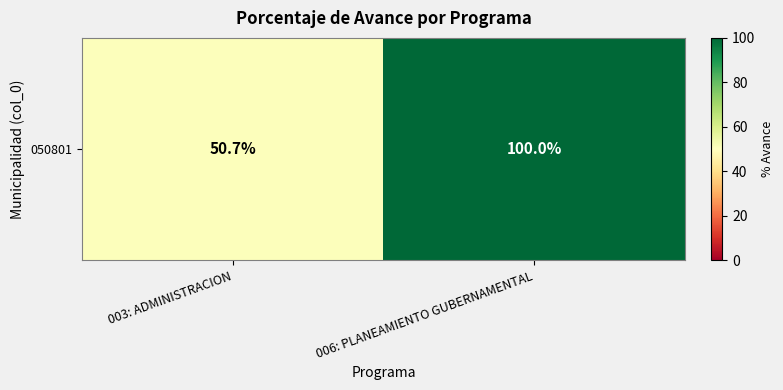

Rank the categories by value from lowest to highest.

003: ADMINISTRACION, 006: PLANEAMIENTO GUBERNAMENTAL